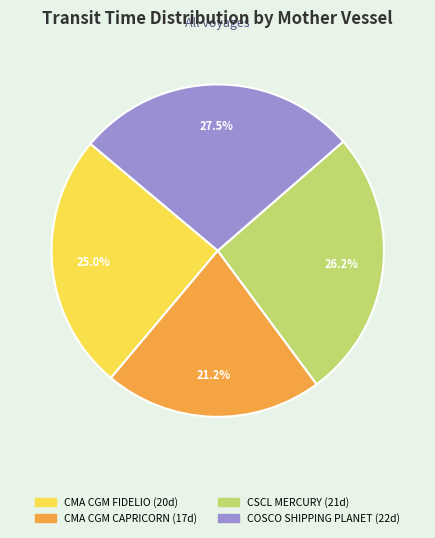

Count the number of slices in the pie.

4